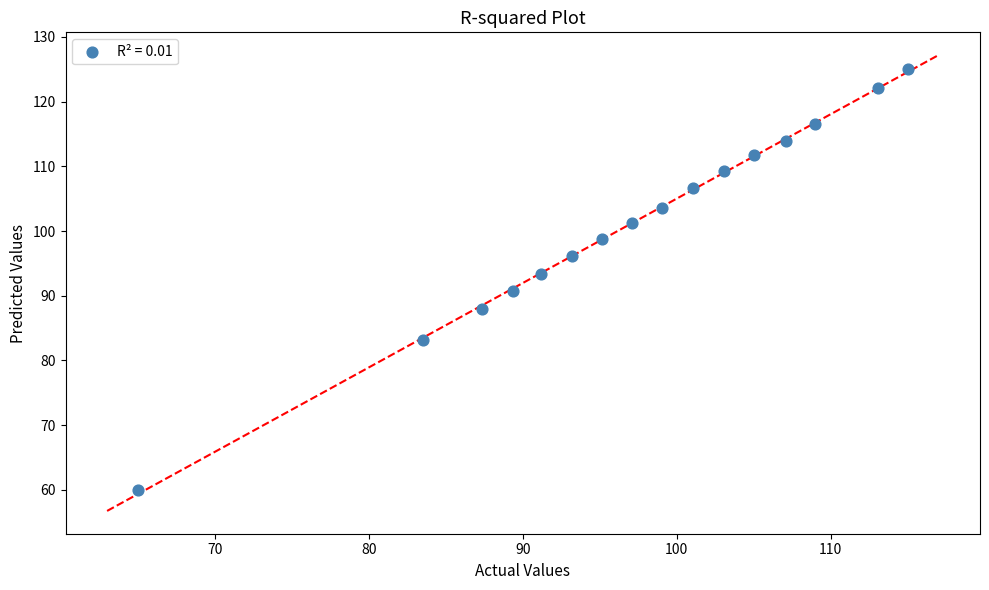

What is the range of X values (max minus min)?

50.0